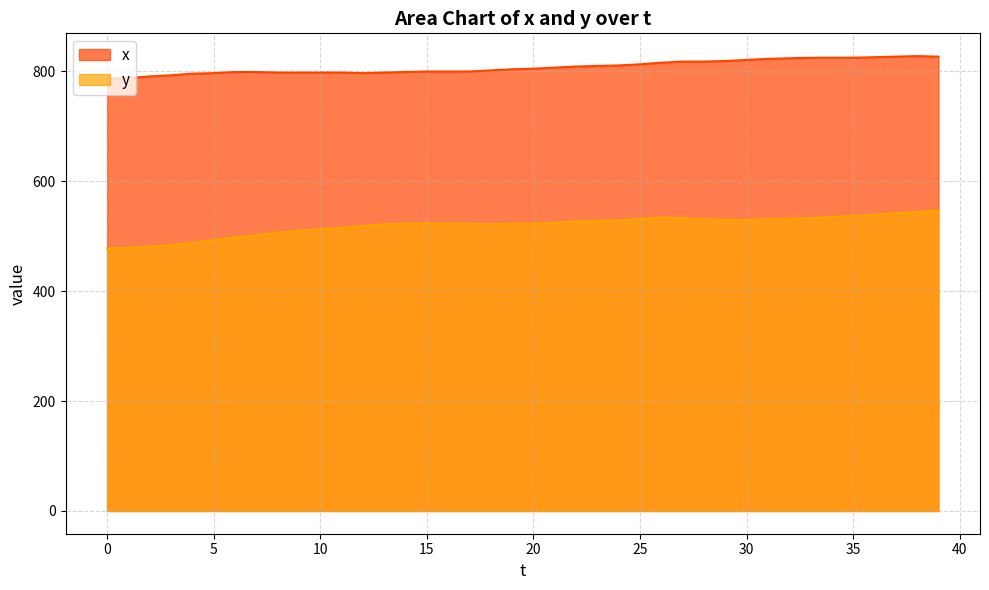

What is the difference between the second highest and second lowest values in the y series?

65